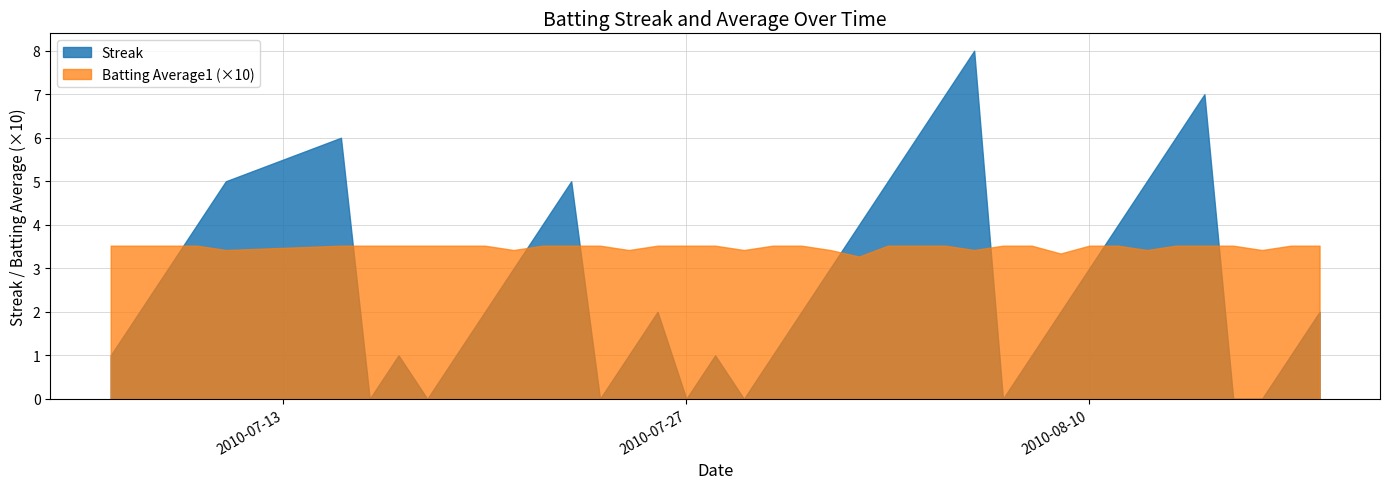

What is the total value across all series at 23?

4.3